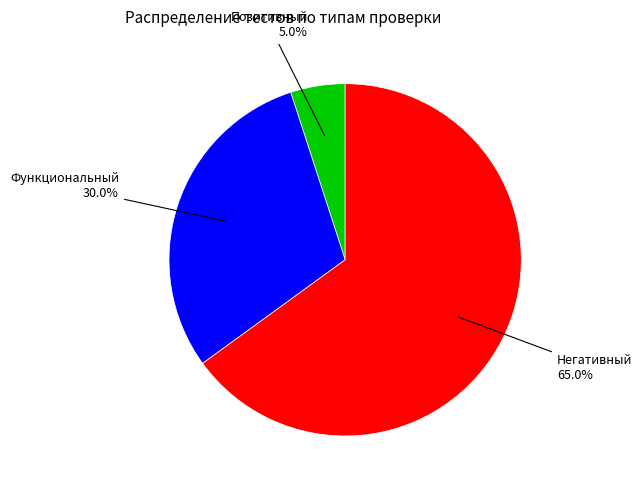

How many segments does this pie chart have?

3